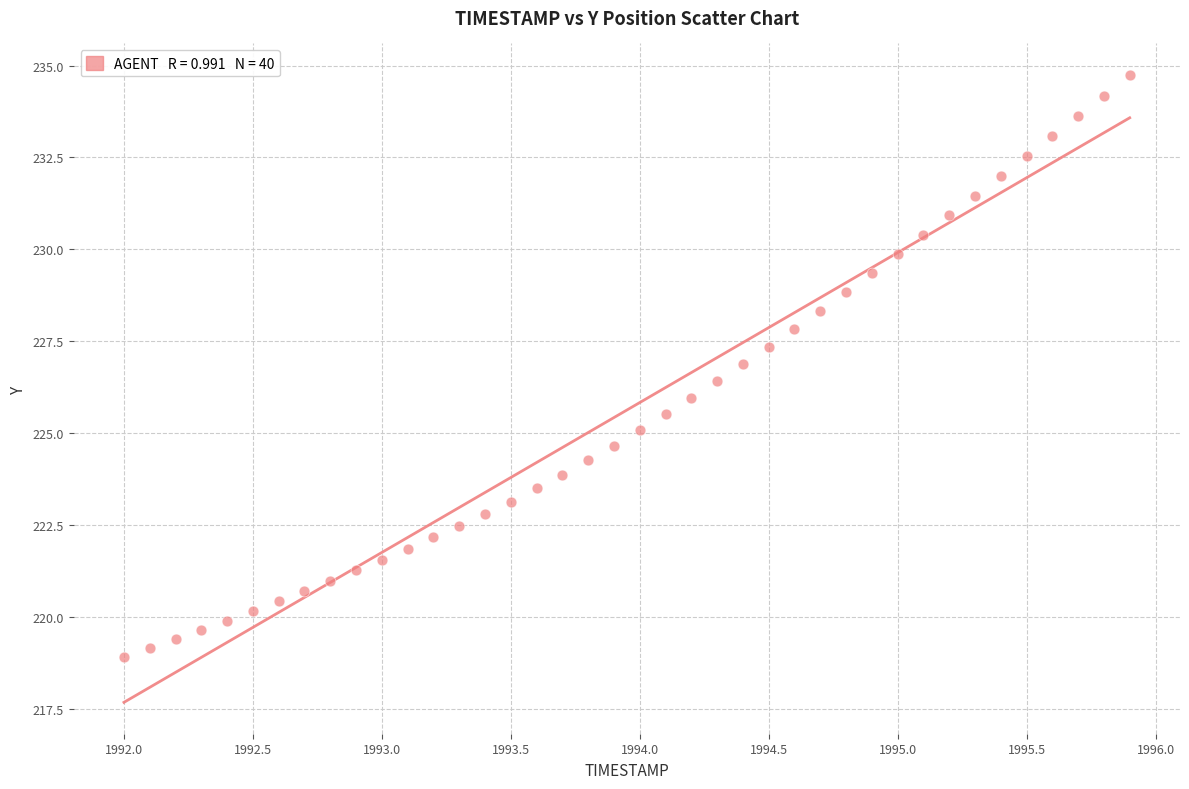

What is the range of Y values (max minus min)?

15.8